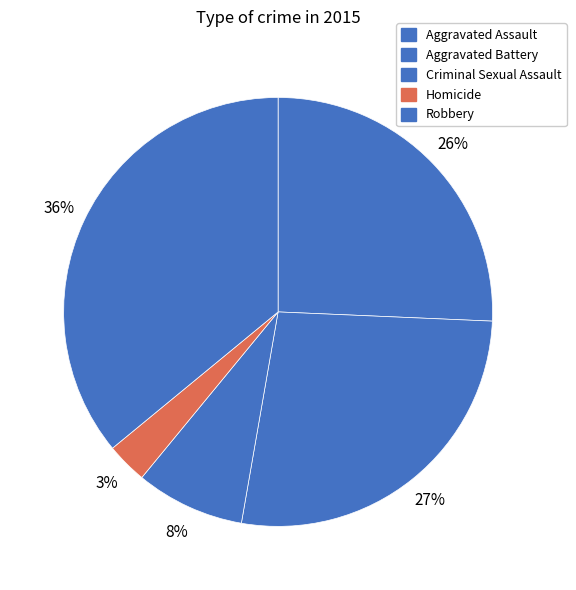

What portion of the pie excludes Robbery?

64.0%